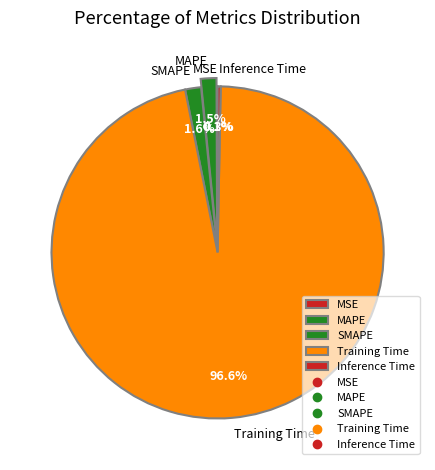

What is the total percentage of SMAPE and Training Time?

98.1%